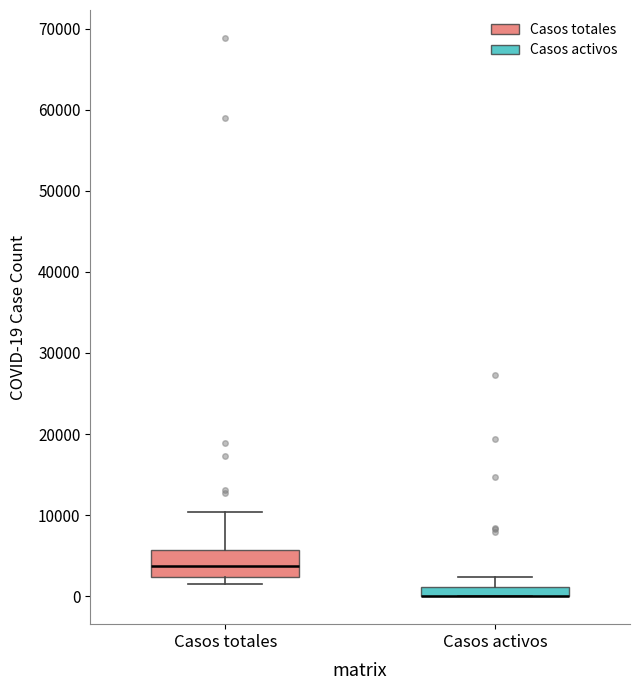

Where is the upper edge of the box for Casos activos on the y-axis? The values are not printed on the chart, so give them approximately, as read against the axis.

1000